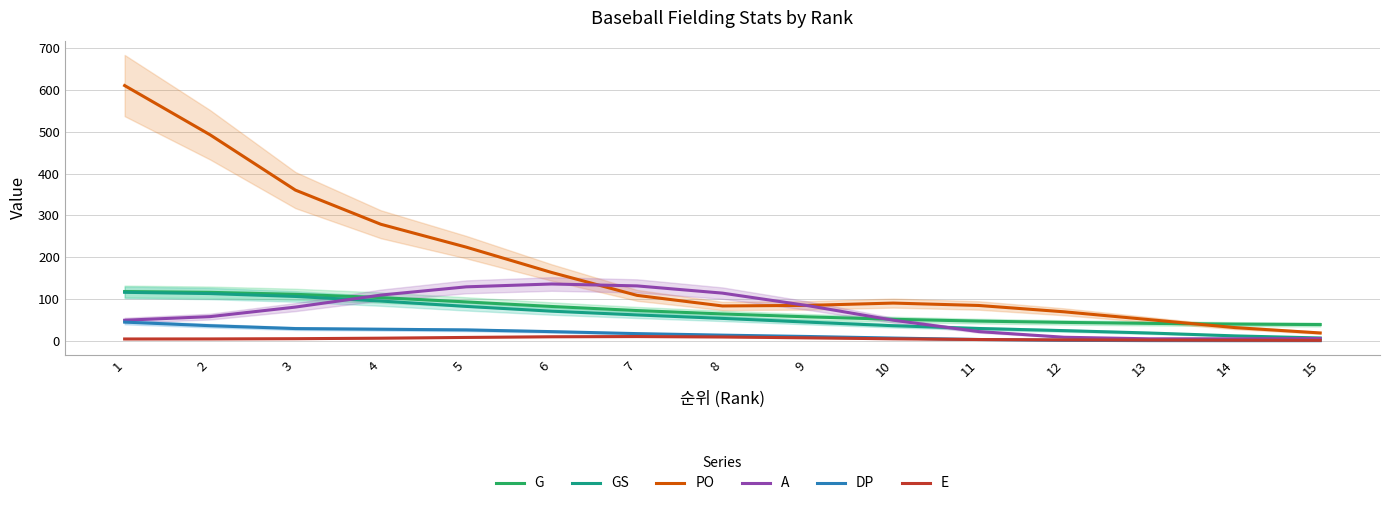

What is the spread (max minus min) of values at 12?

68.3